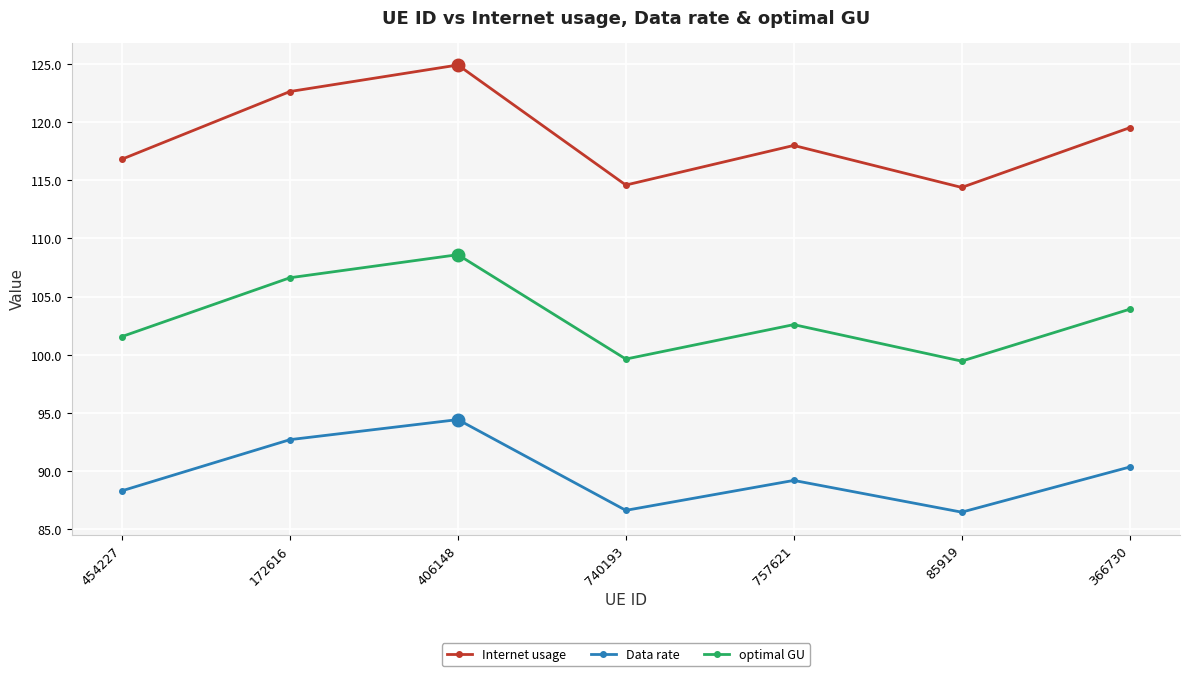

True or false: Data rate and optimal GU cross at least once.

False